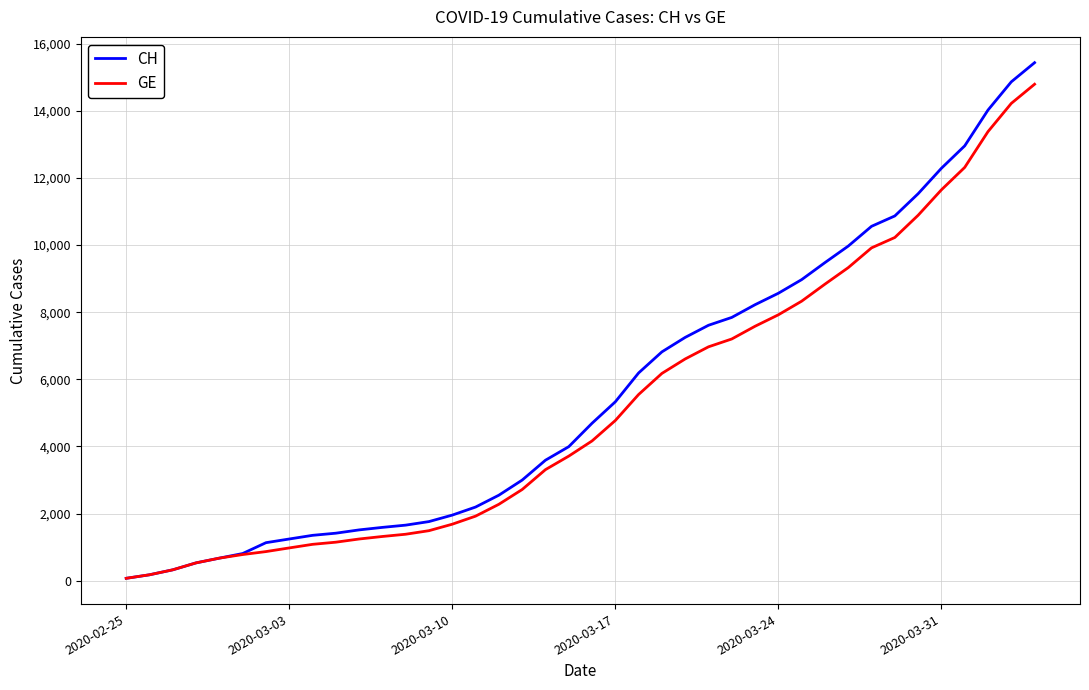

What is the average value of the GE series?

5213